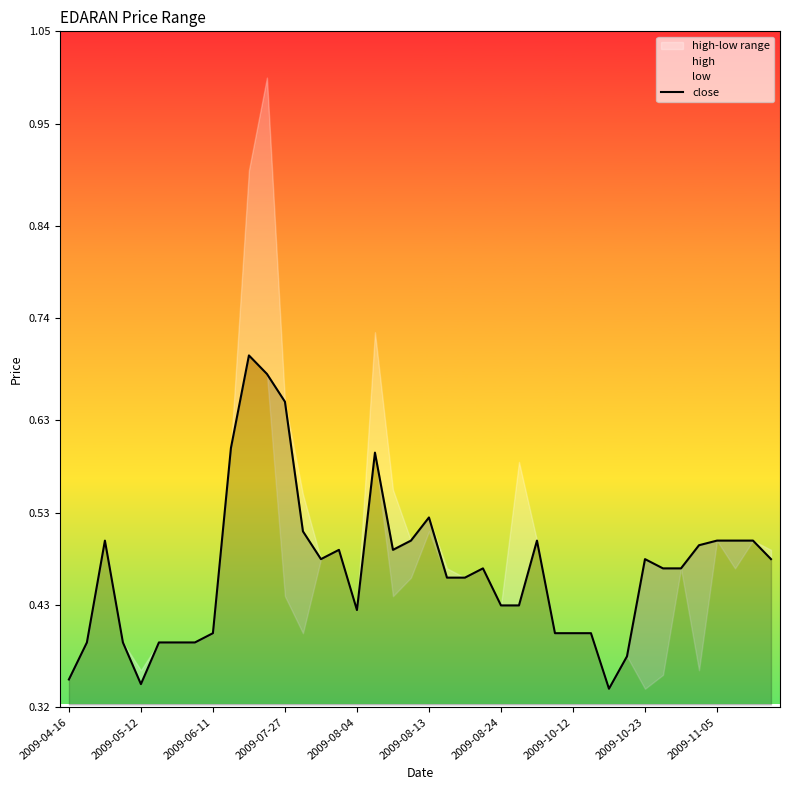

True or false: the data shows 0.2 at 14.

False